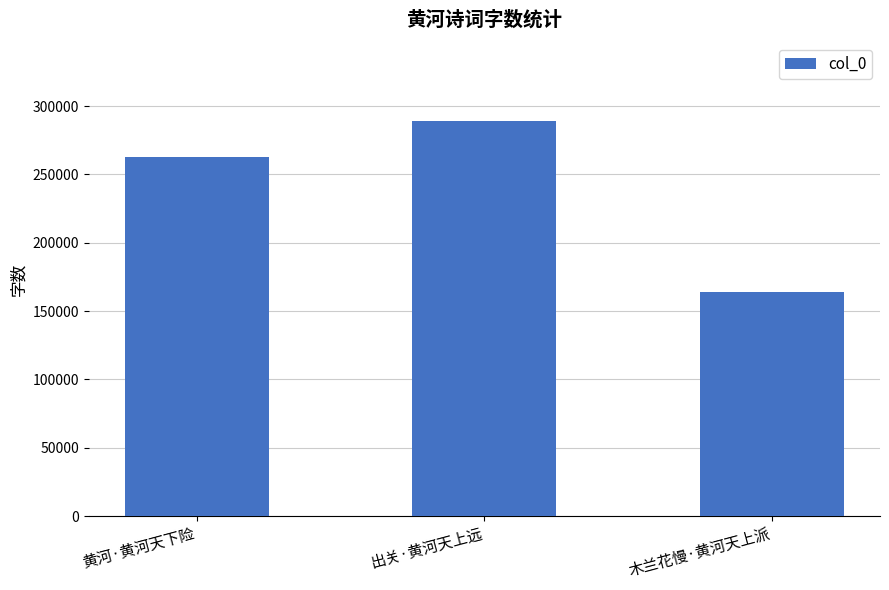

How many values are between 163836 and 289028?

3